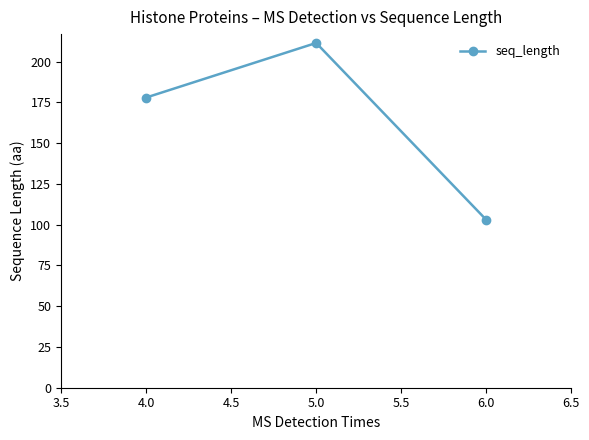

What is the average value?

164.2